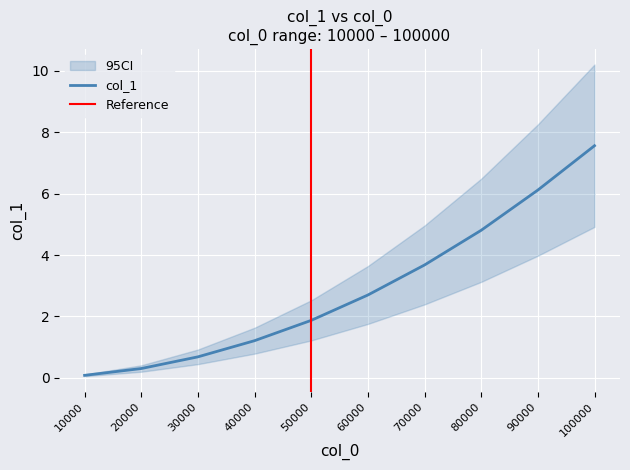

What is the difference between the maximum and second lowest values?

7.3